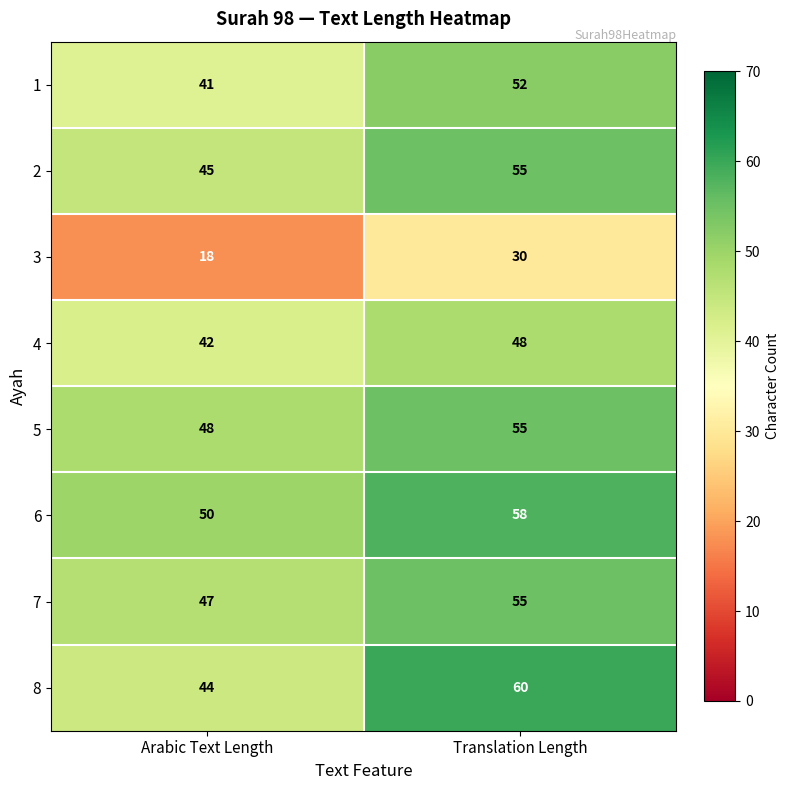

At which category does the chart reach its minimum across all series?

Arabic Text Length